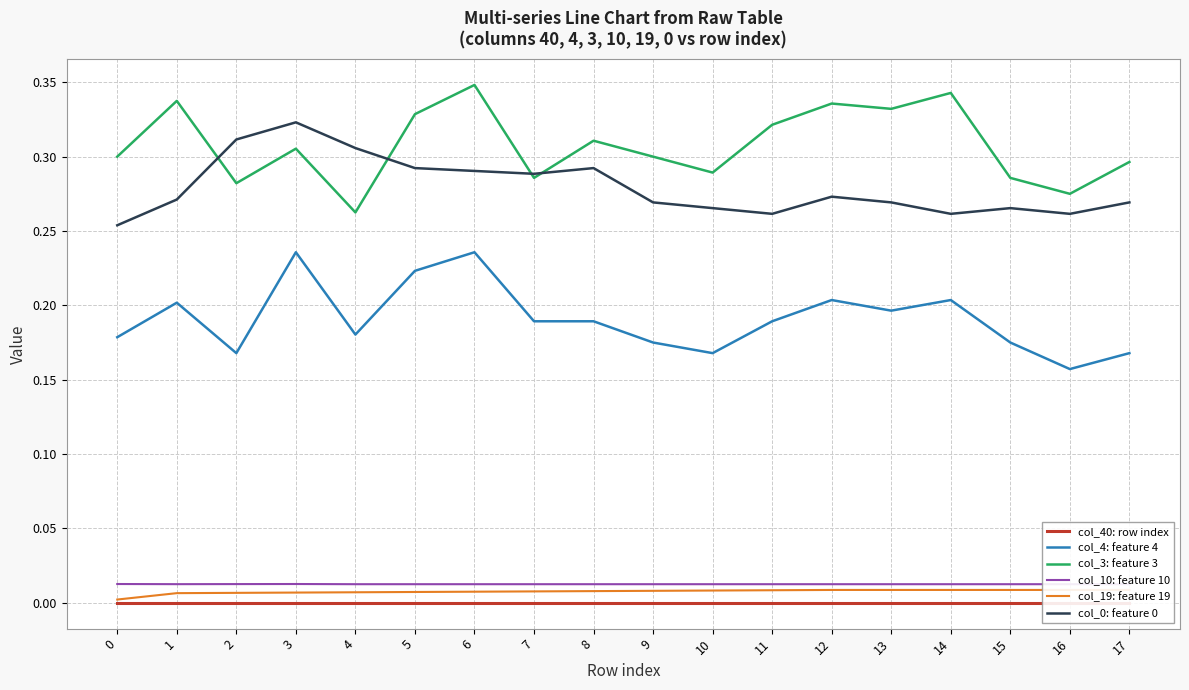

True or false: col_19: feature 19 has a value of 0.0 at 5.

False